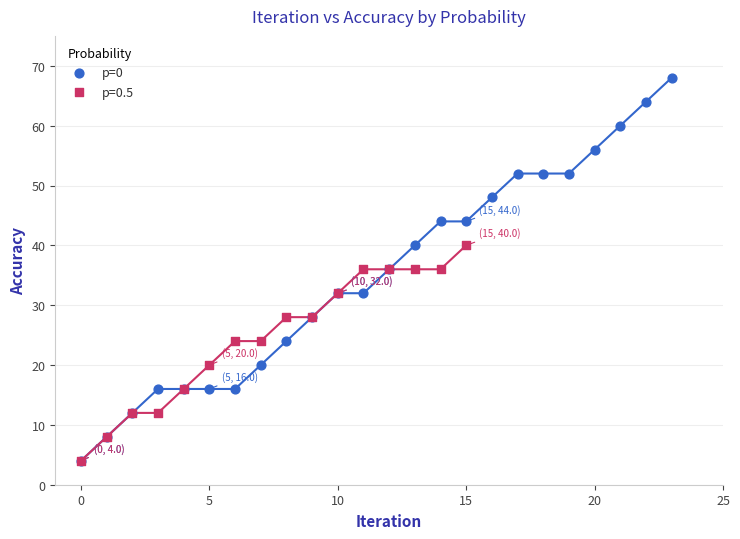

Which series has the widest spread of Y values?

p=0